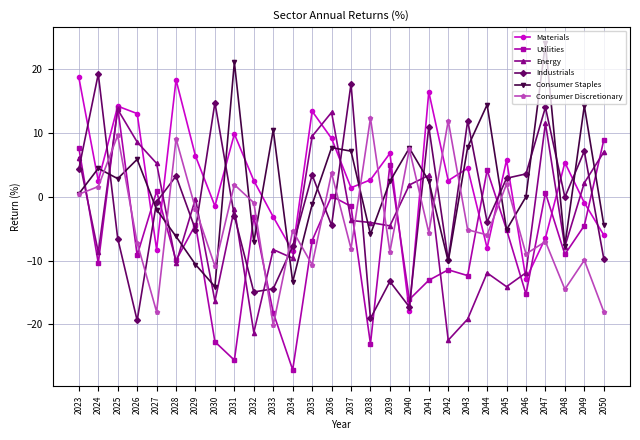

At which category does Industrials reach its first local valley?

2026